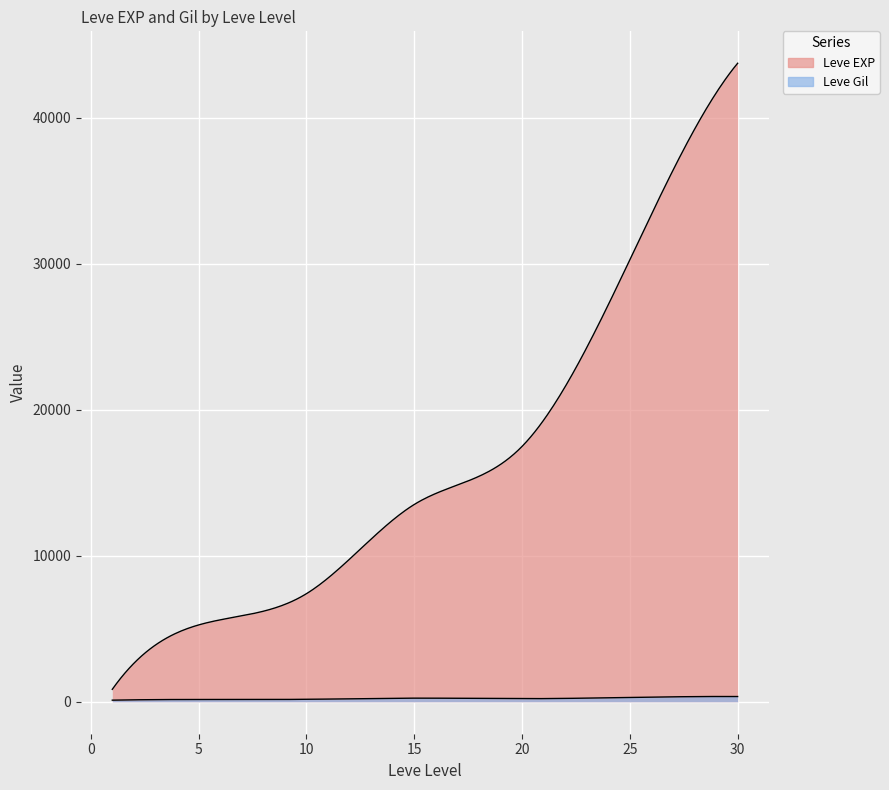

What is the approximate value of Leve EXP at 5?

5220